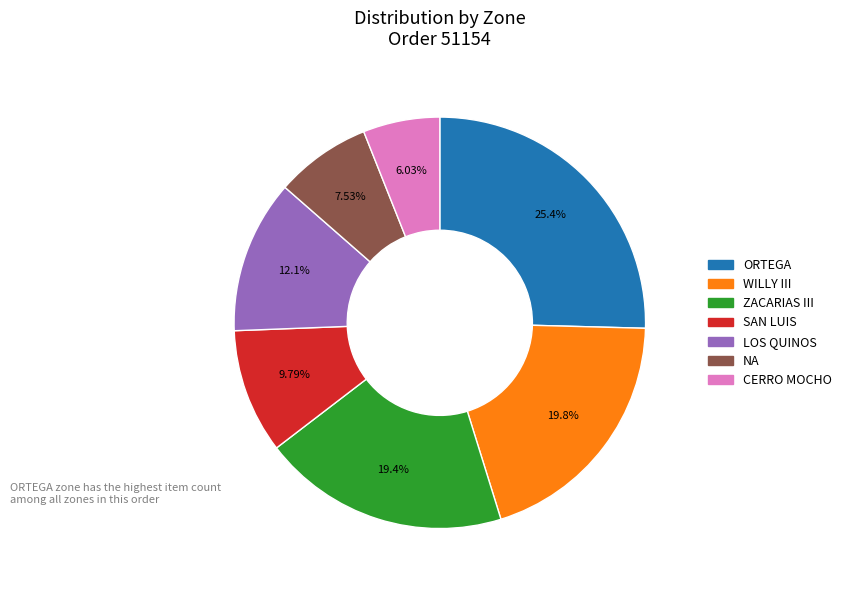

How many slices are in this pie chart?

7